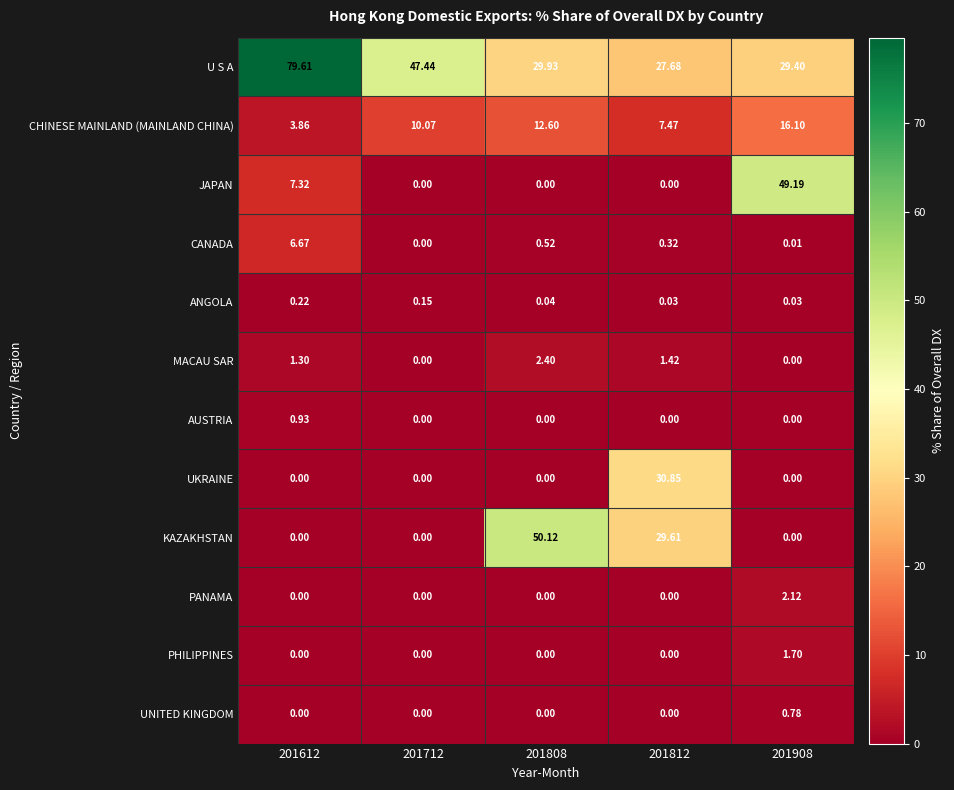

Which category has the highest value across all series?

201612